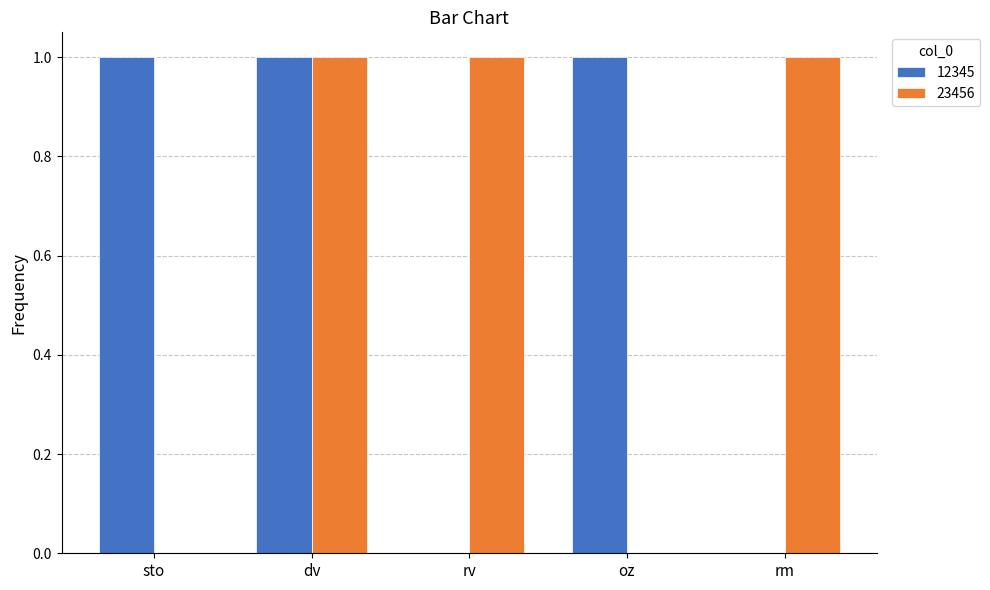

True or false: 12345 has a value of 1 at rv.

False